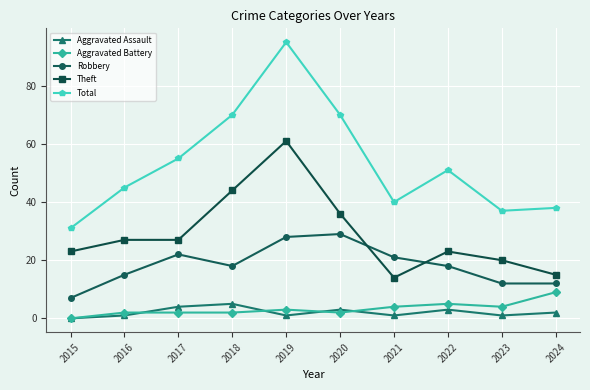

In Aggravated Assault, how many points are lower than both neighbors (excluding endpoints)?

3